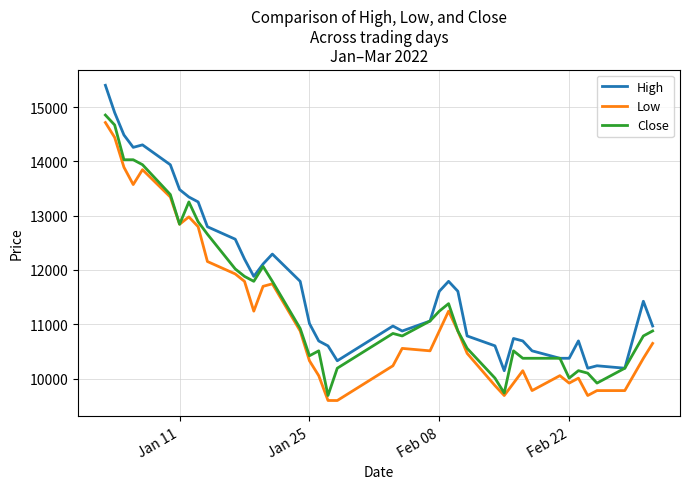

What is the maximum value for Low?

14714